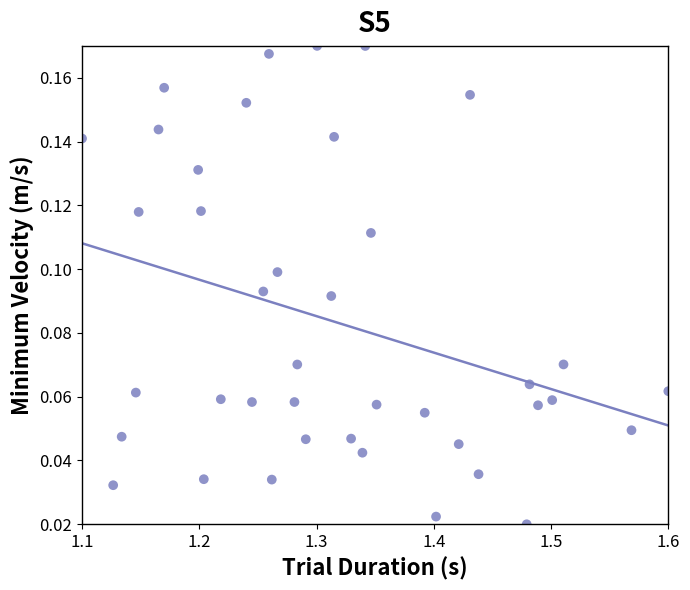

What is the range of X values (max minus min)?

0.5